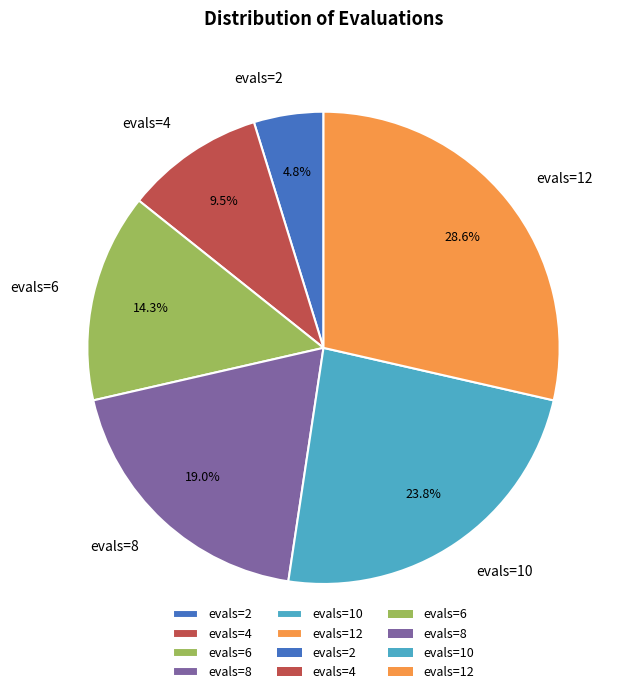

What portion of the pie excludes evals=8?

81.0%